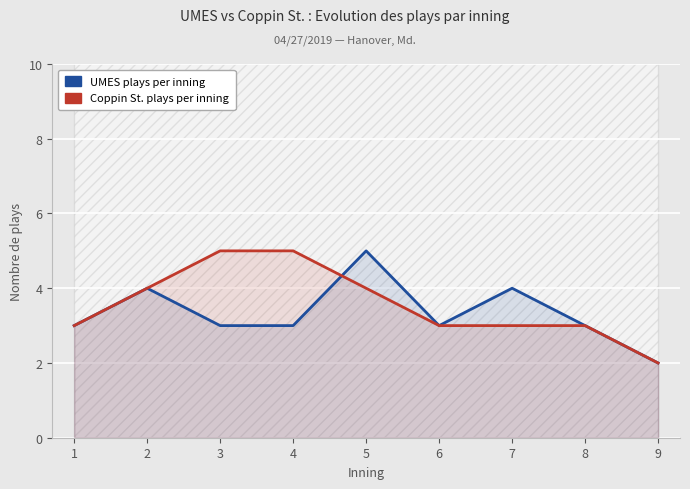

Rank the series by their average value, from lowest to highest.

UMES plays per inning, Coppin St. plays per inning